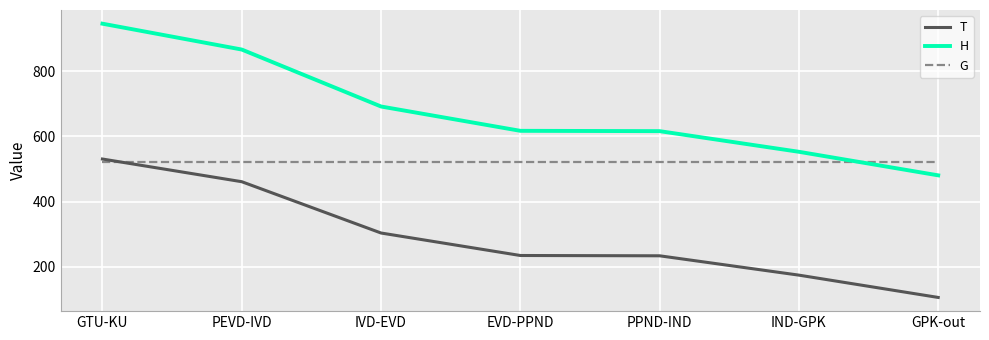

How many lines are shown in the chart?

3